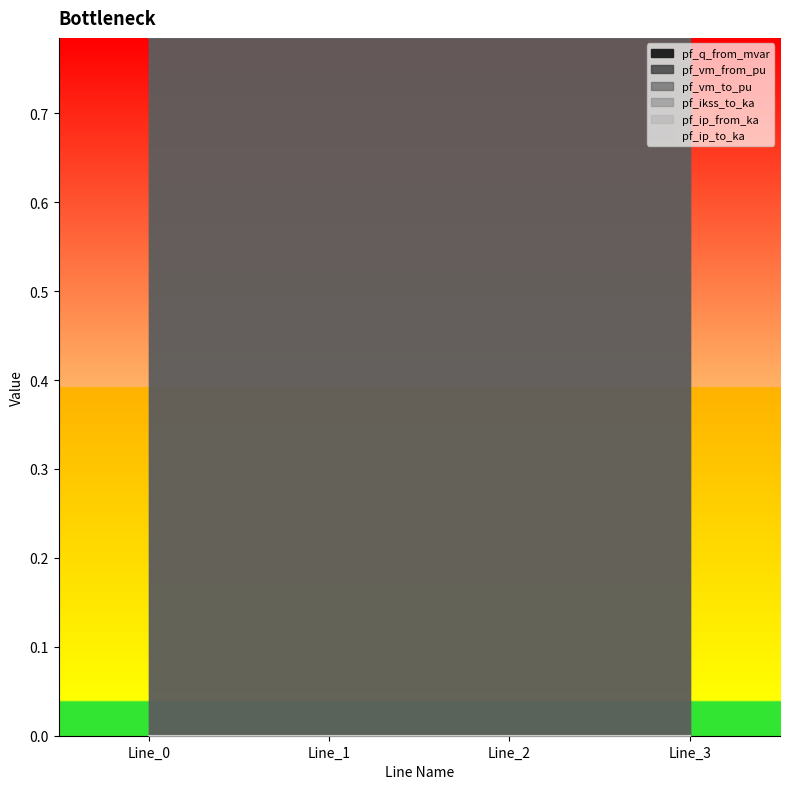

What is the spread (max minus min) of values at Line_3?

0.8